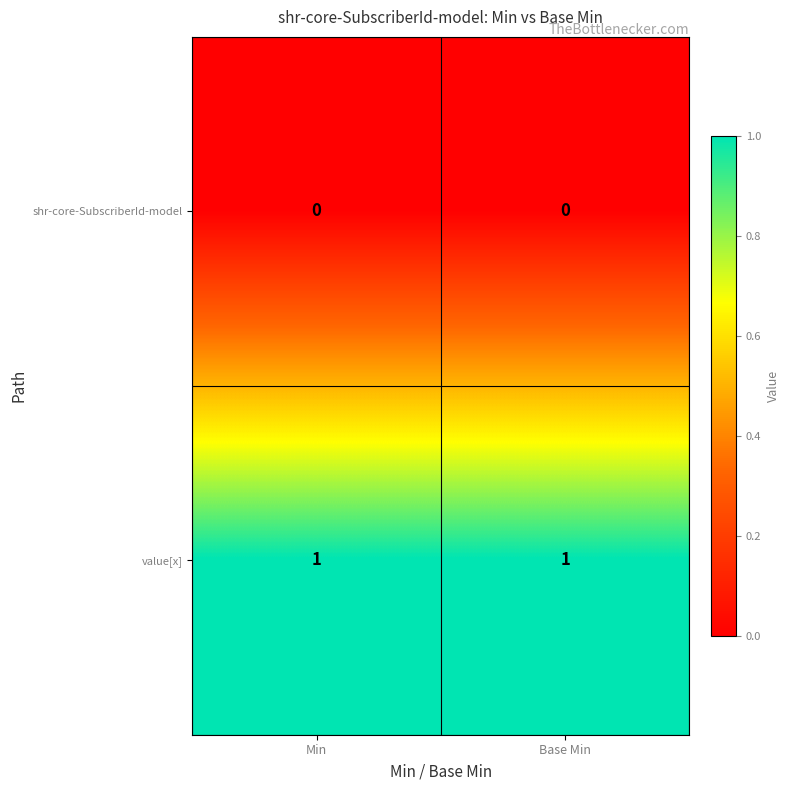

True or false: shr-core-SubscriberId-model has a value of 0 at Min.

True